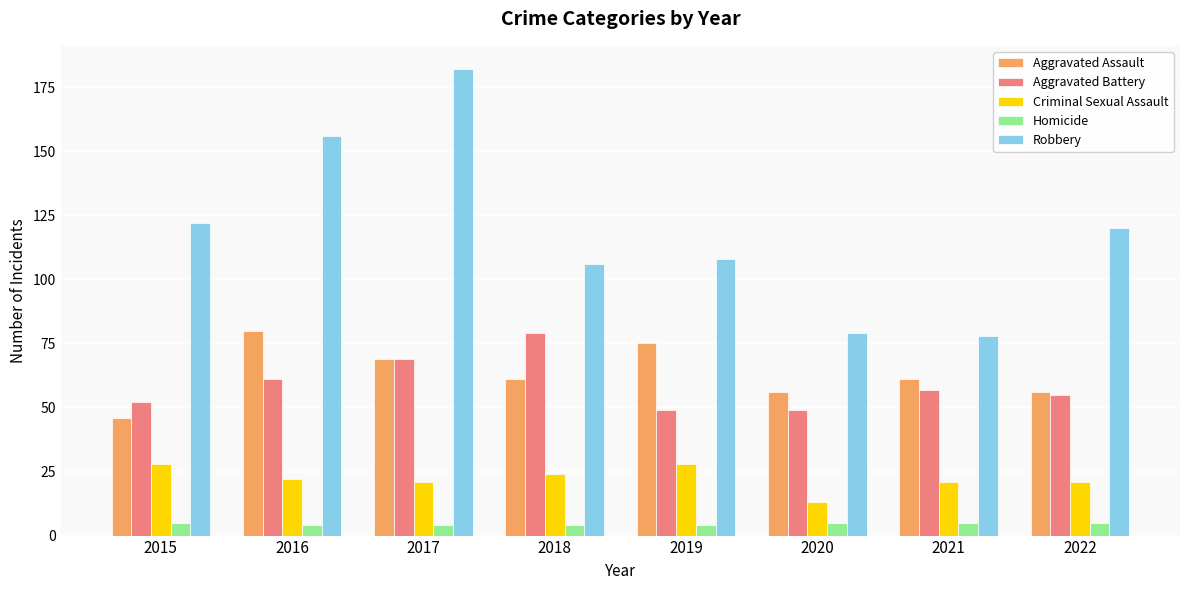

How many categories are shown in the chart?

8